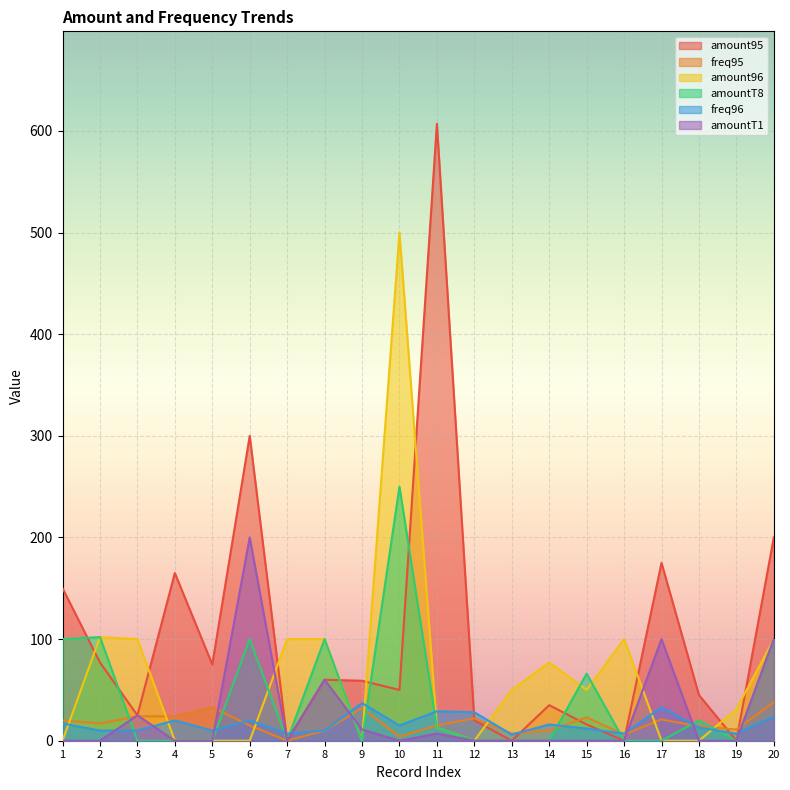

At which label does freq96 first exceed 15?

1